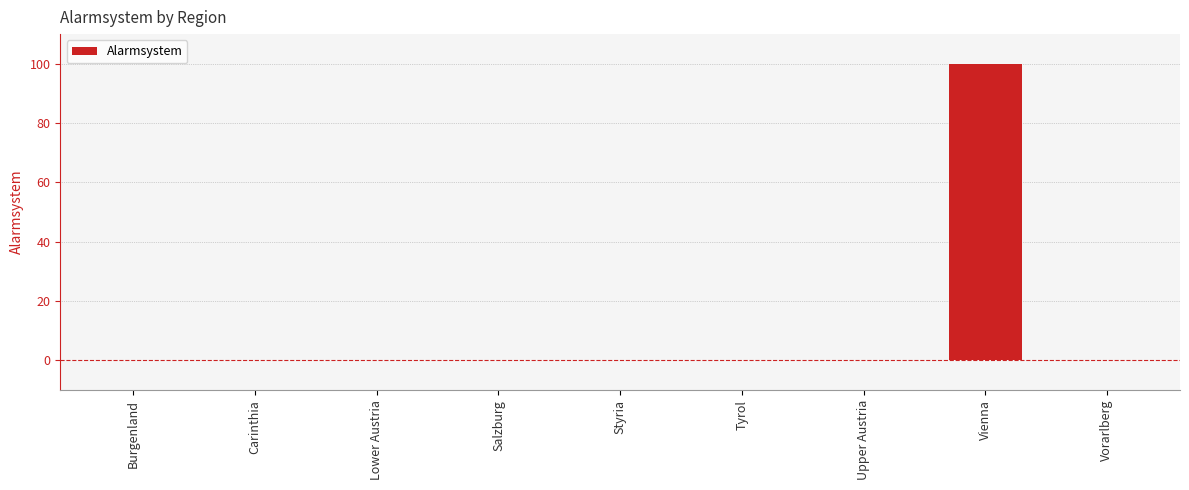

Is it true that the value at Upper Austria is 0?

True